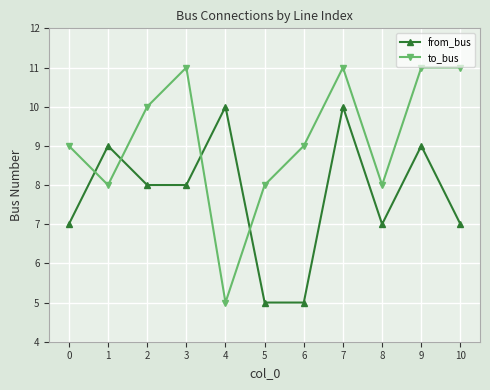

Reading left to right, extract all data points from this chart.

from_bus: 0=7	1=9	2=8	3=8	4=10	5=5	6=5	7=10	8=7	9=9	10=7
to_bus: 0=9	1=8	2=10	3=11	4=5	5=8	6=9	7=11	8=8	9=11	10=11